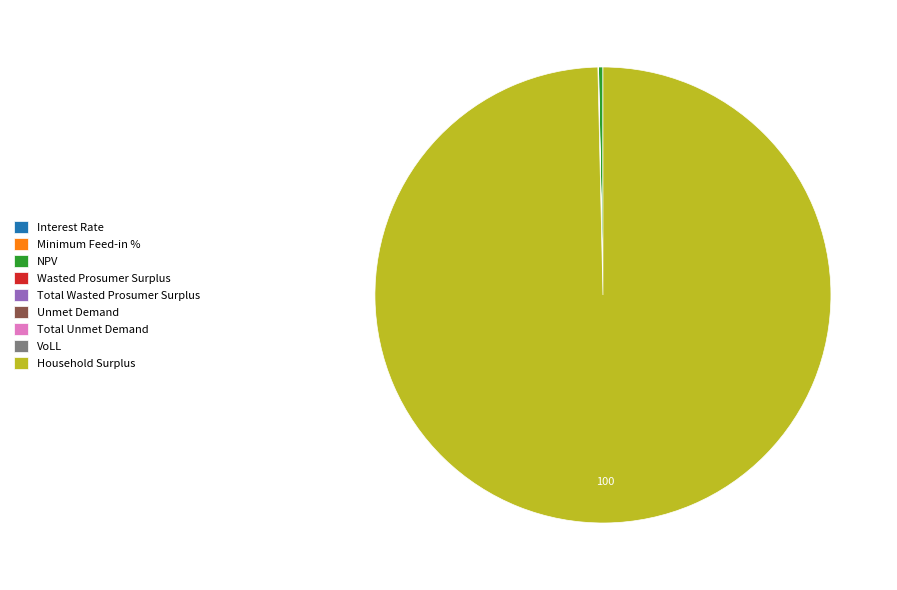

Which category accounts for the majority?

Household Surplus